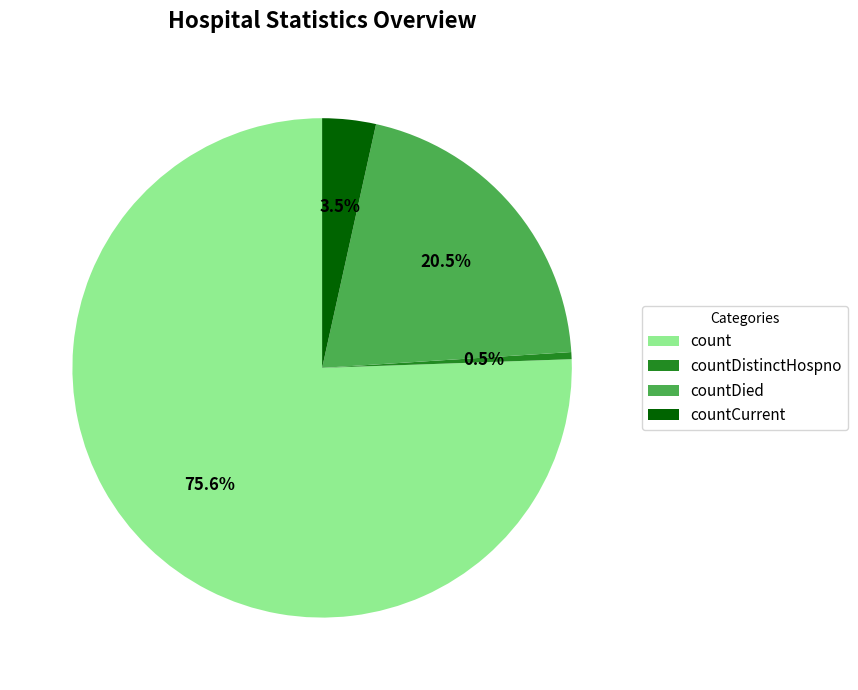

The countDistinctHospno slice represents 12% of the pie. True or false?

False